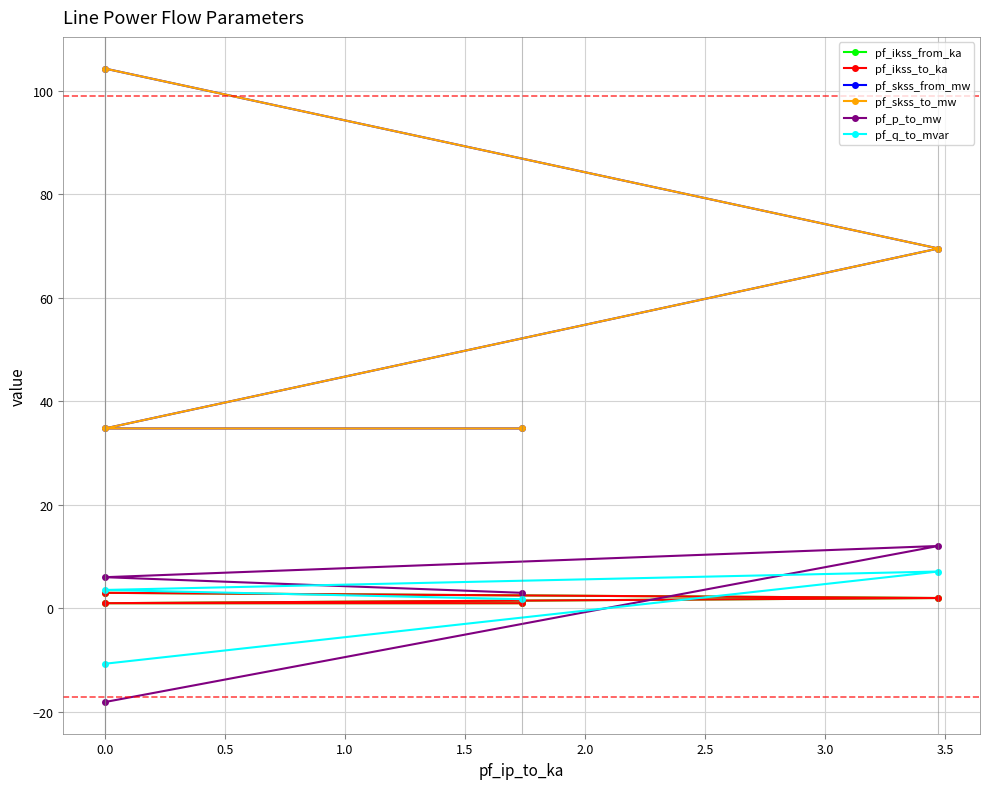

In pf_skss_from_mw, how many points are lower than both neighbors (excluding endpoints)?

1